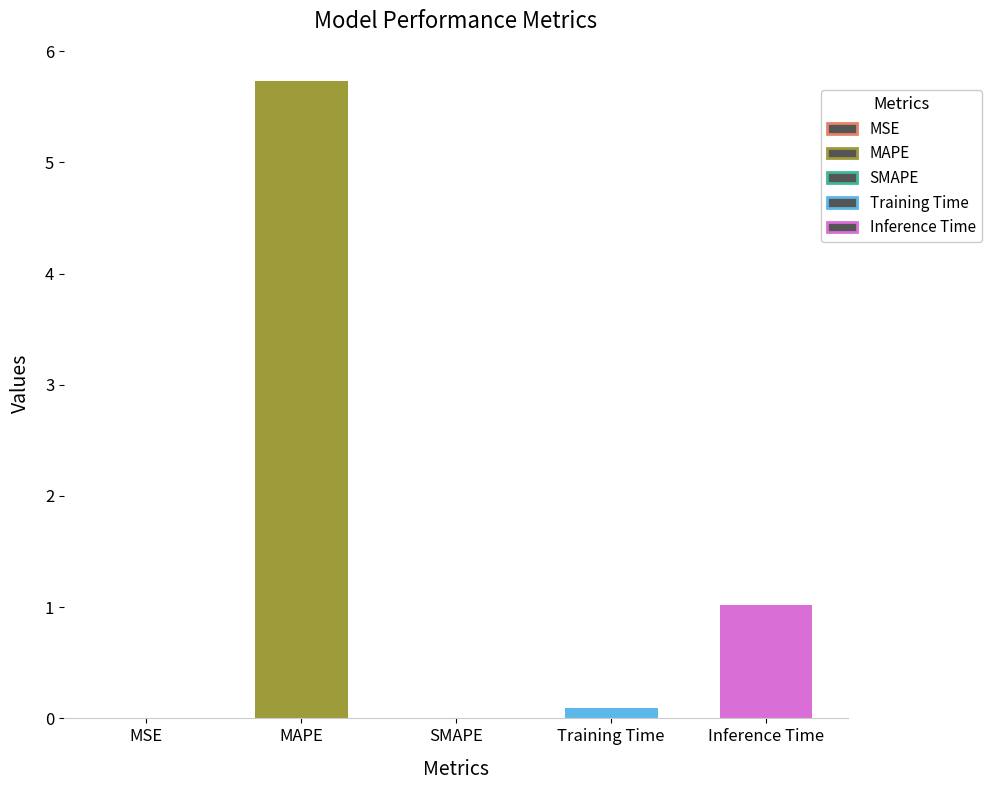

What is the difference between the values at SMAPE and MAPE?

5.7